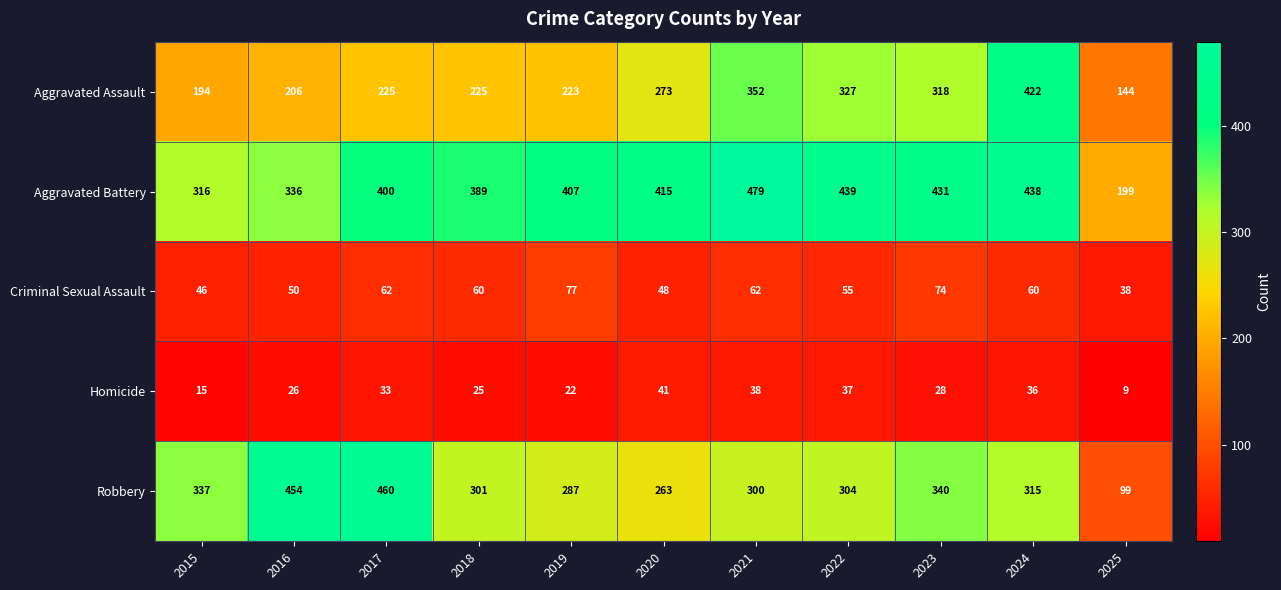

Which series changed the most between 2020 and 2022?

Aggravated Assault